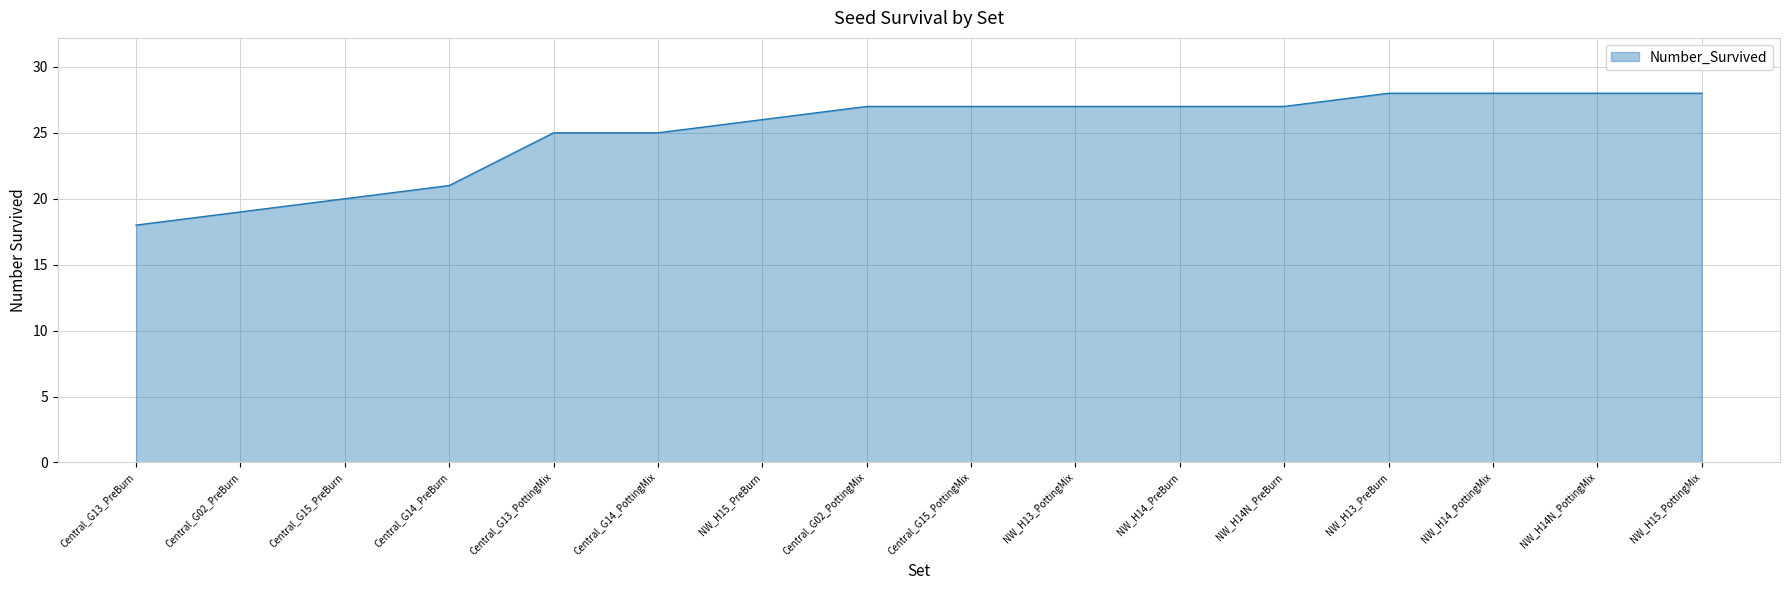

How many values are between 25 and 28?

12